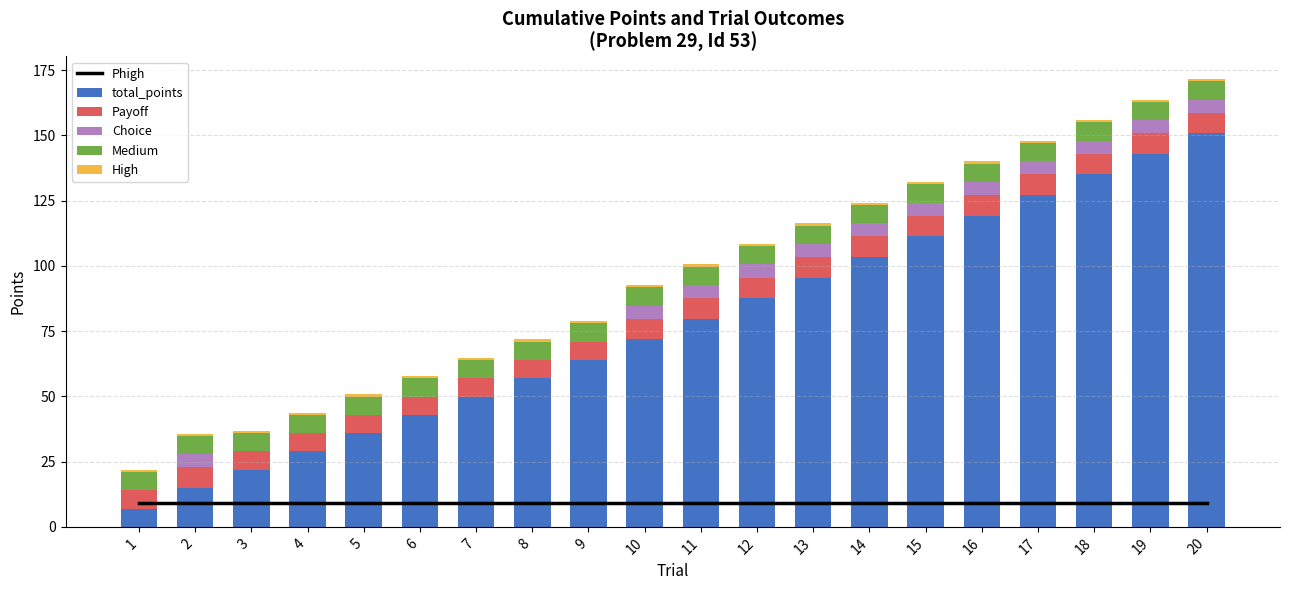

How many data points in total_points are above 79?

10